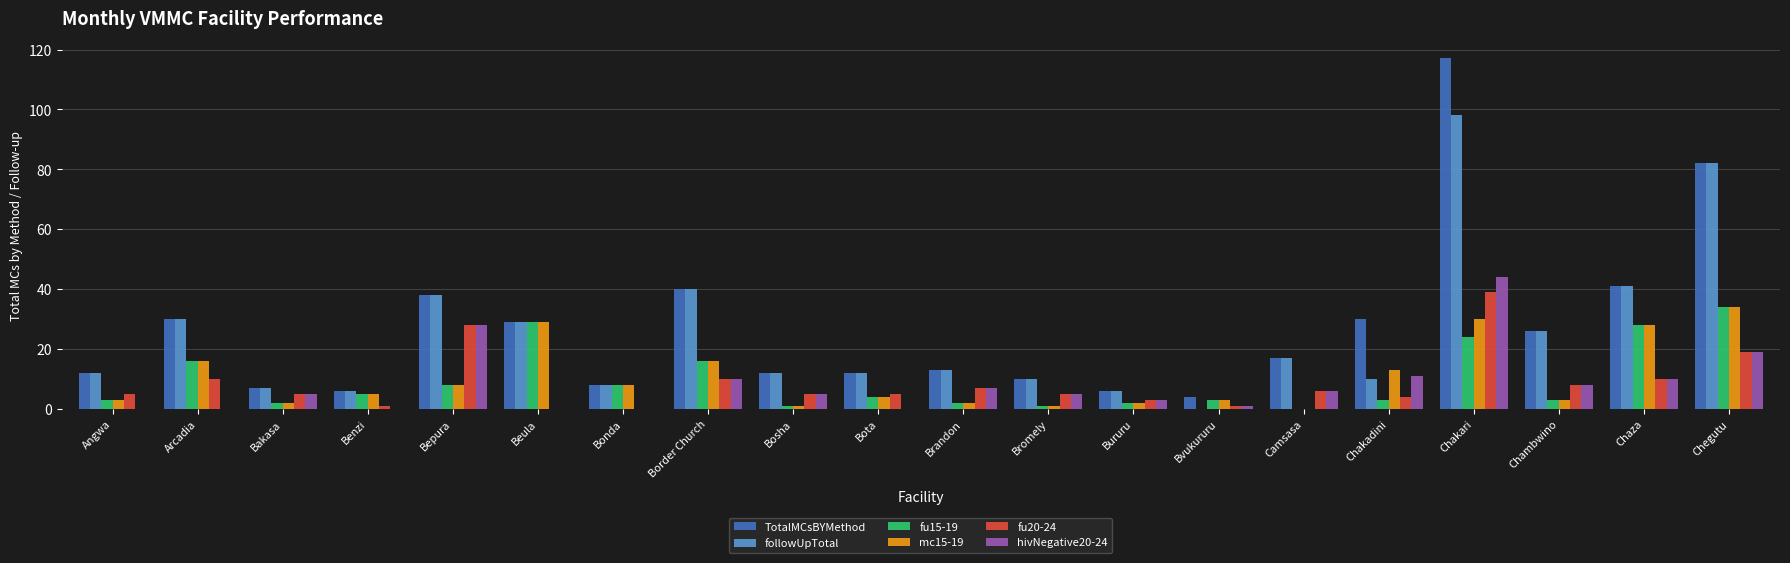

How many groups of bars are there?

20